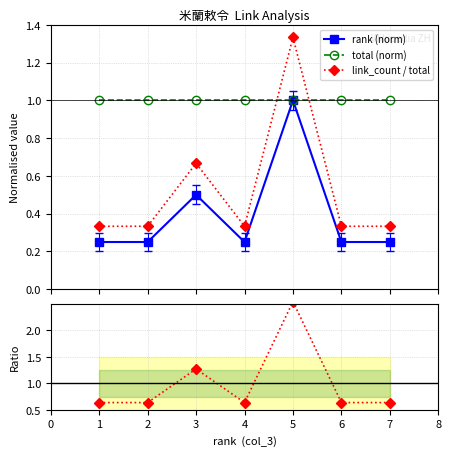

In link_count / total, how many points are lower than both neighbors (excluding endpoints)?

1